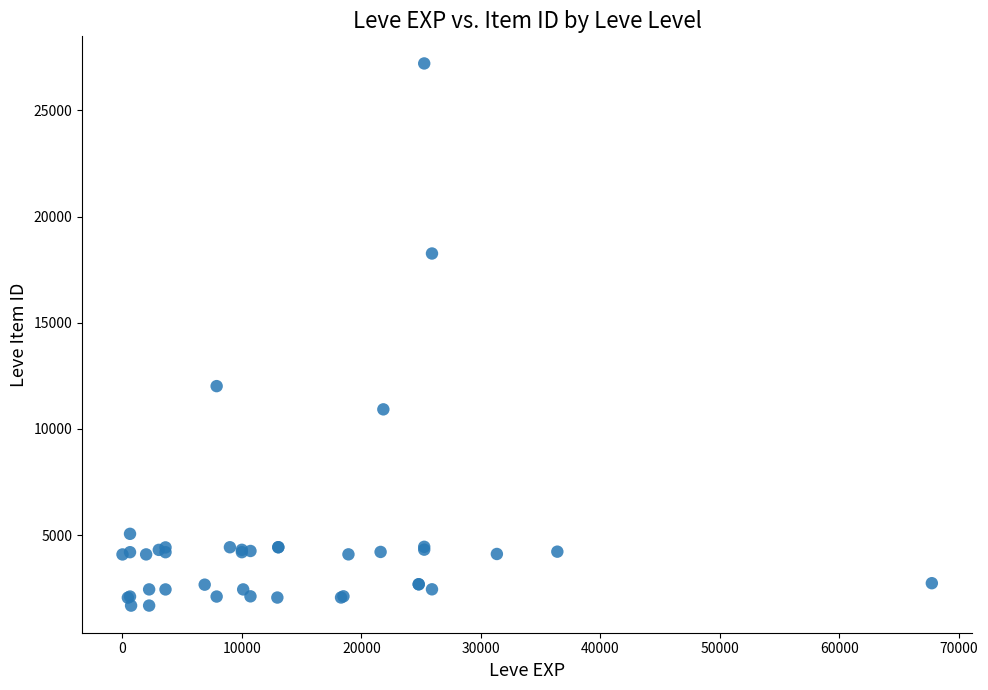

What Y value in the scatter plot is closest to 14448?

12018